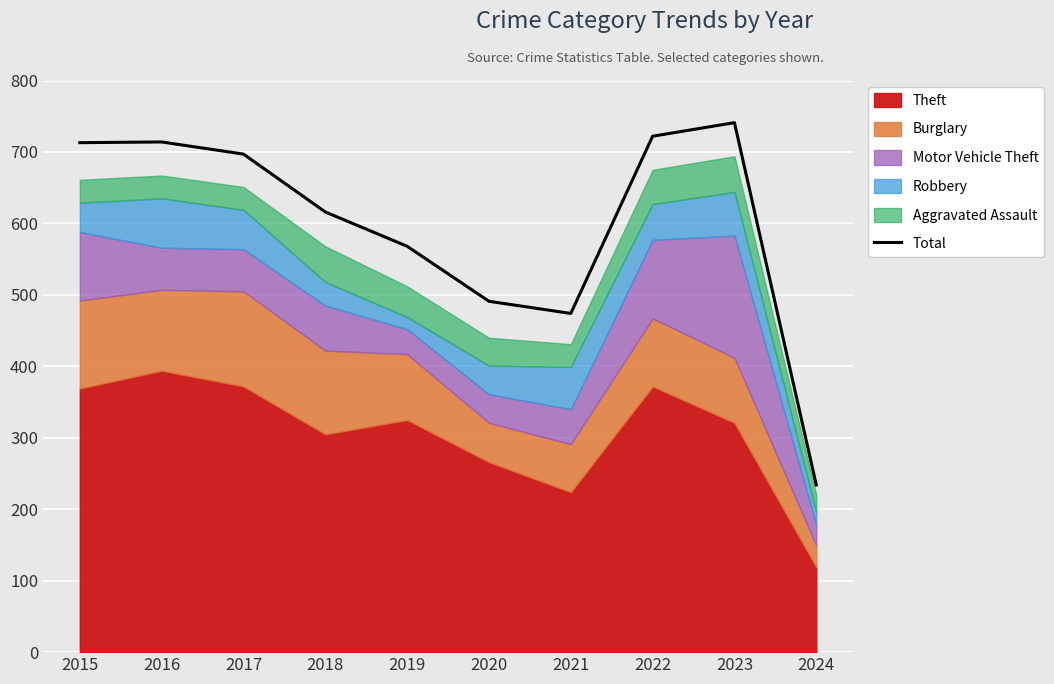

How many data points are less than 697?

5